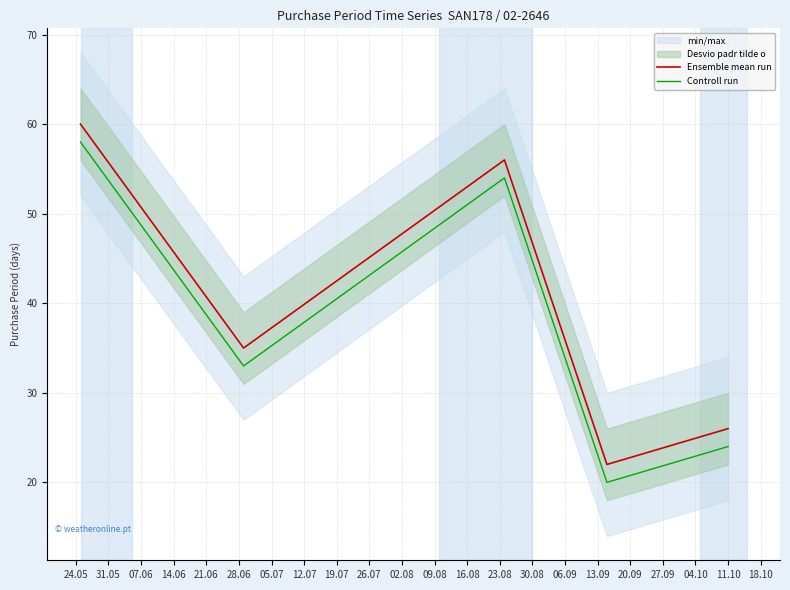

True or false: Ensemble mean run and Controll run cross at least once.

False